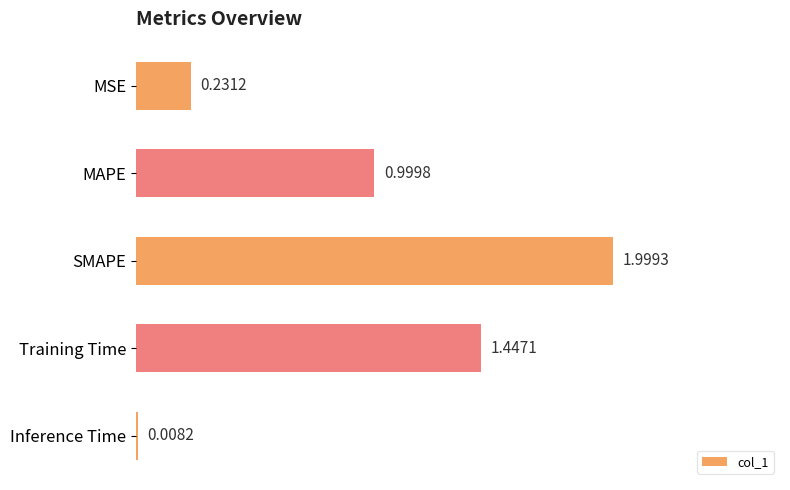

What is the average value?

0.9